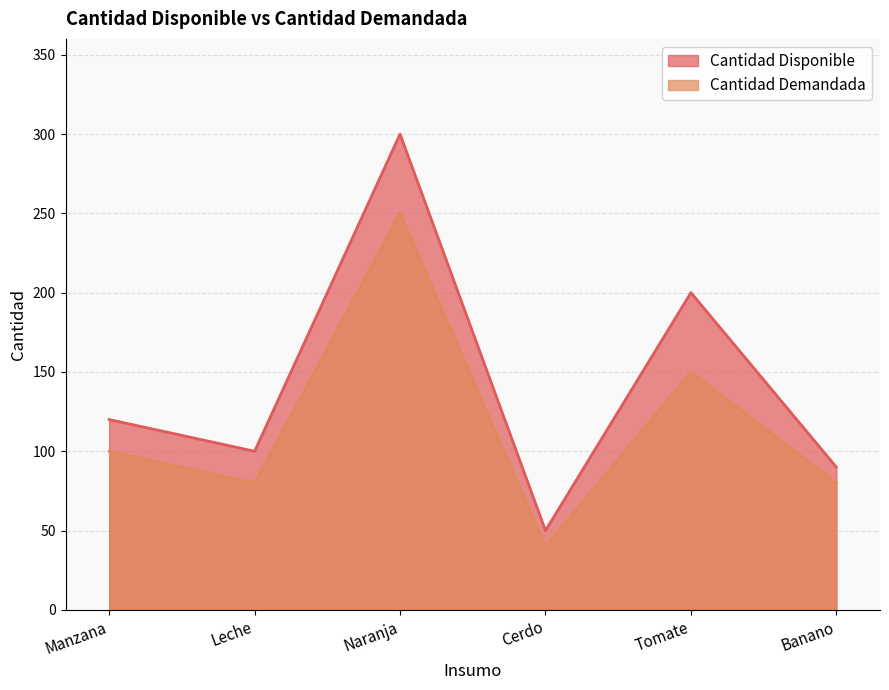

Which series has the largest total across all categories?

Cantidad Disponible